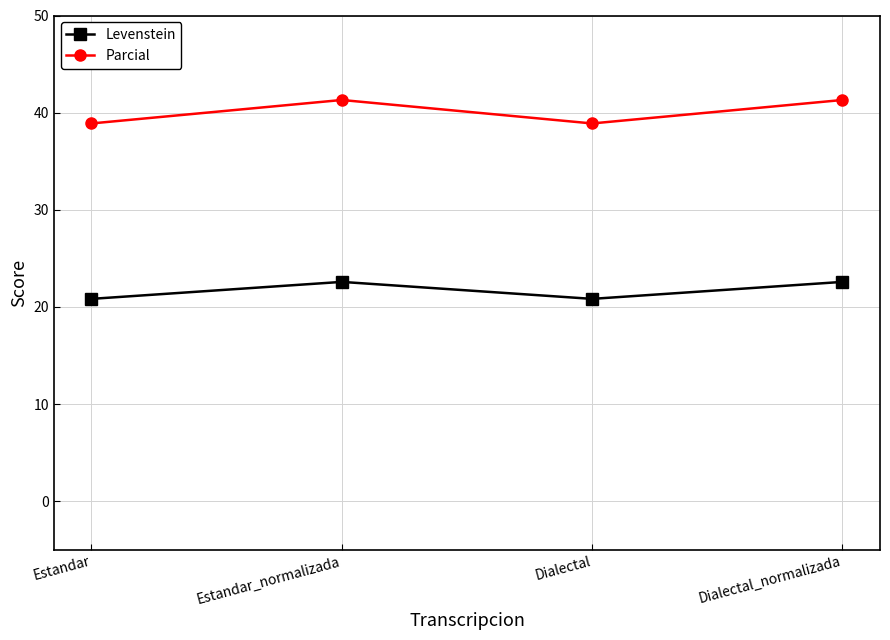

The value of Parcial at Dialectal is 38.9. True or false?

True